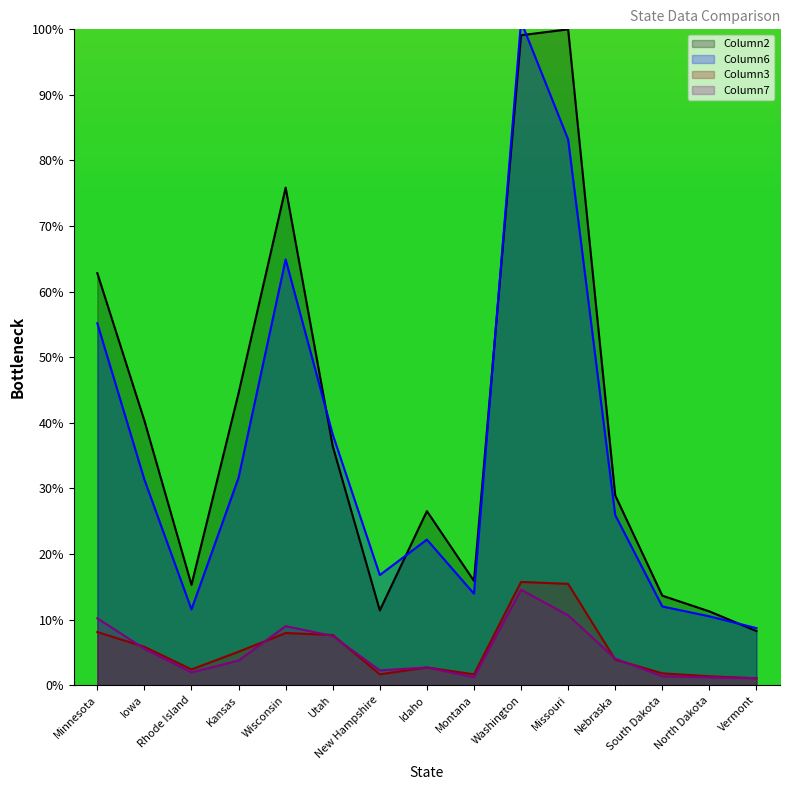

What is the sum of the Column7 values at Idaho and Iowa?

8.2